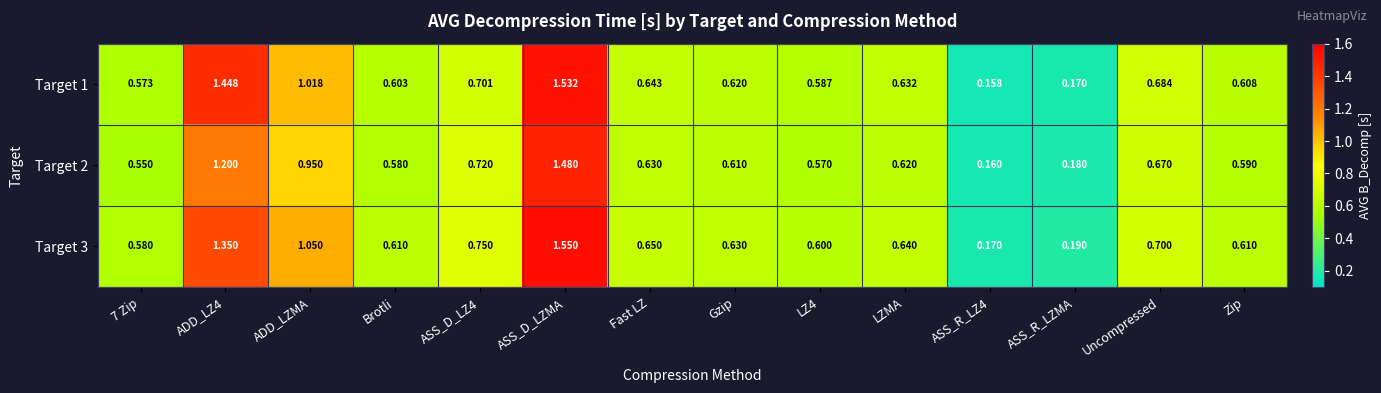

At which category does the chart reach its peak across all series?

ASS_D_LZMA